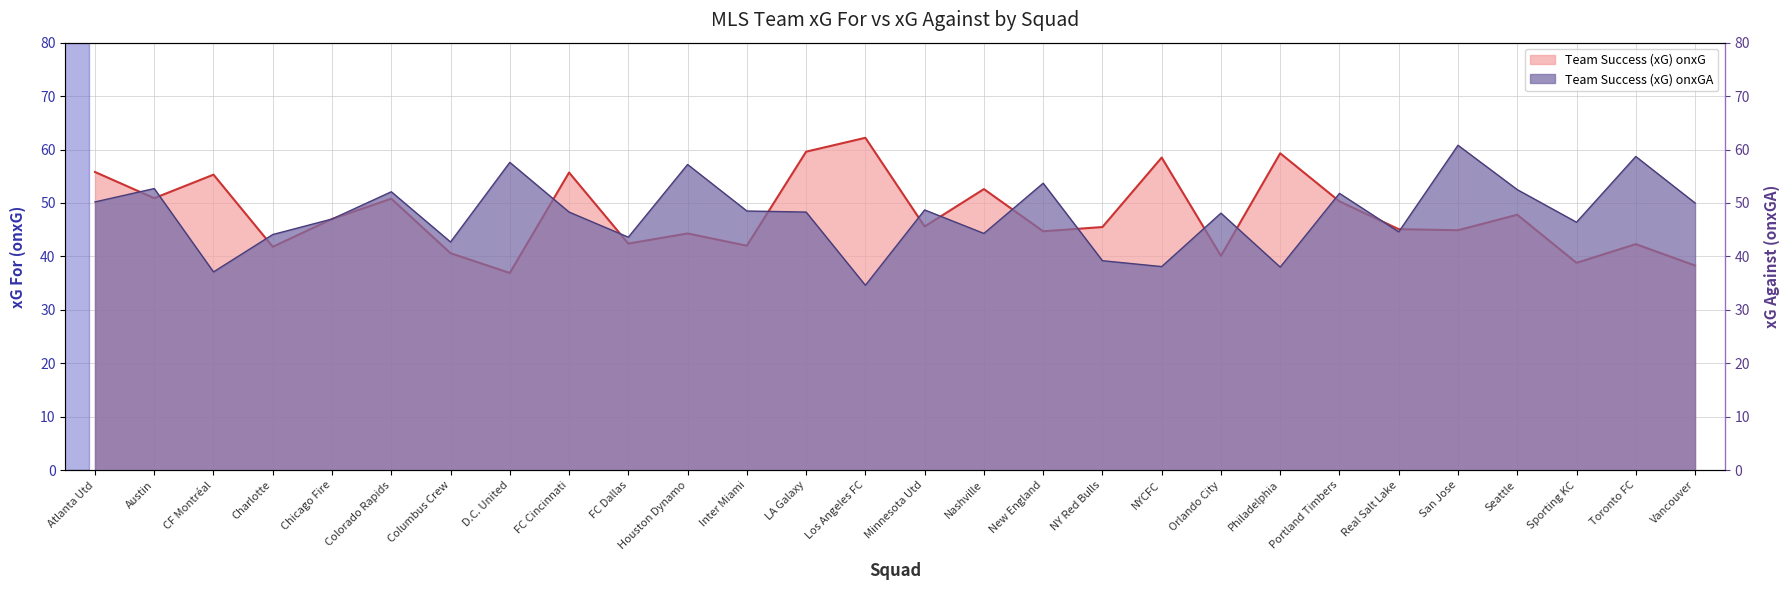

After their last crossing, which series has the higher values: Team Success (xG) onxGA or Team Success (xG) onxG?

Team Success (xG) onxGA